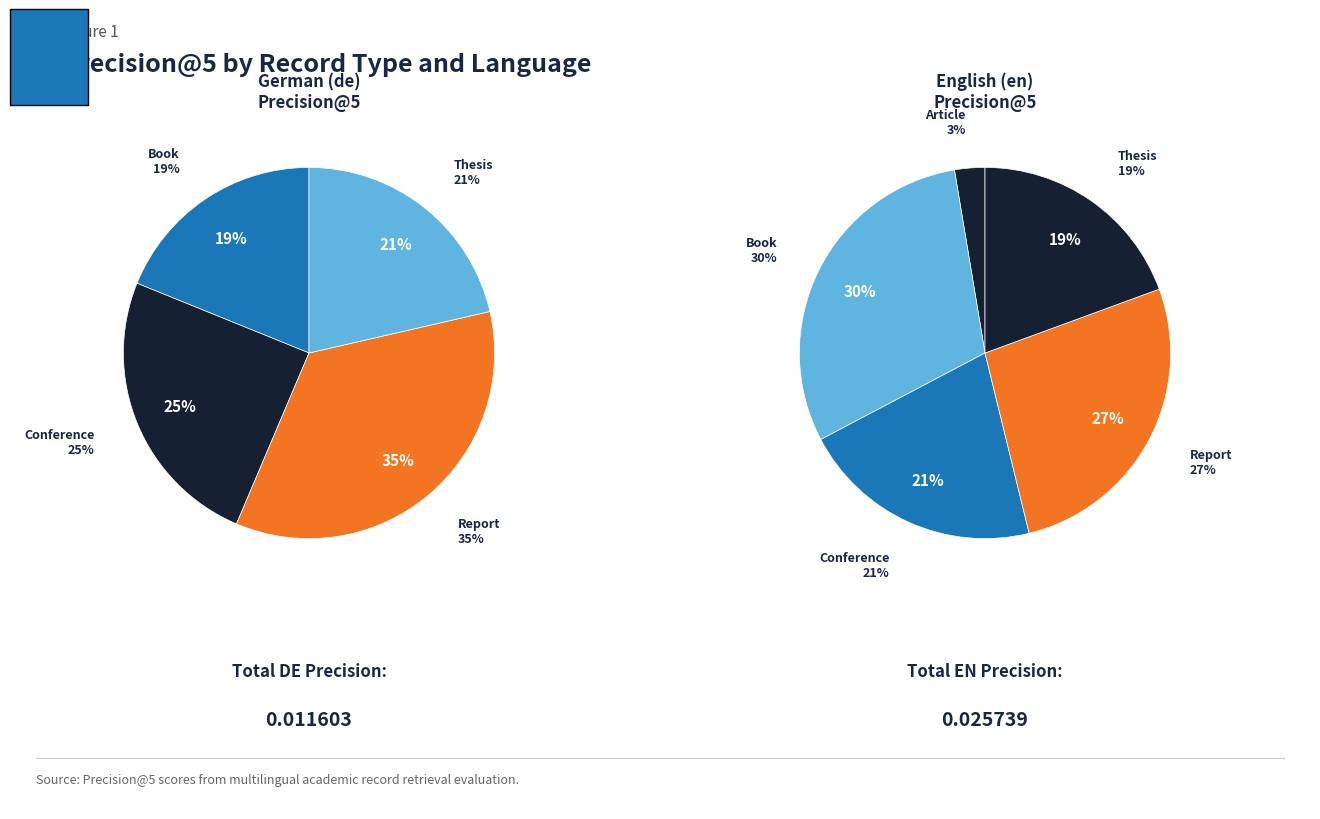

Which series has the largest range (max minus min)?

values_en